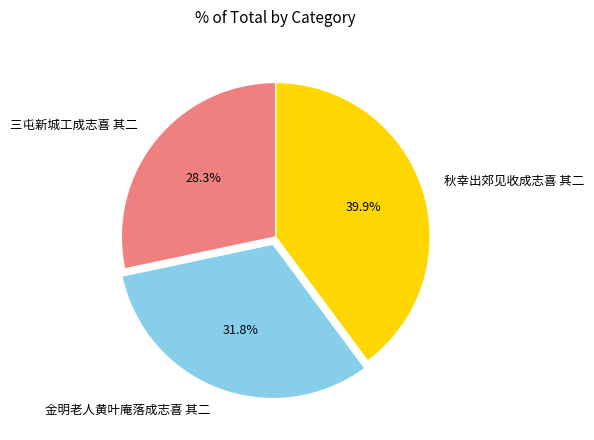

Is 秋幸出郊见收成志喜 其二 the majority of the pie?

No